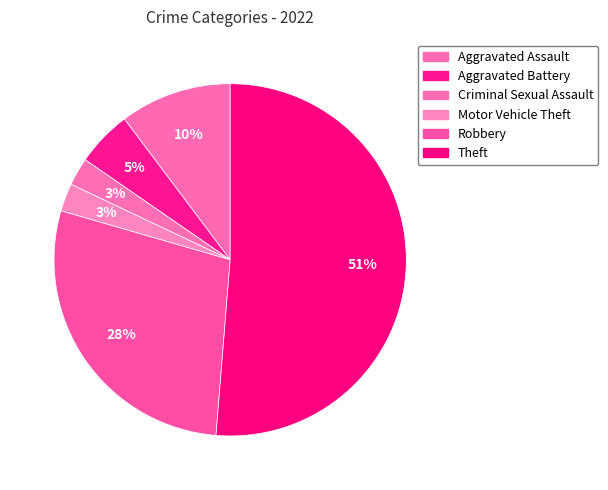

Between Theft and Motor Vehicle Theft, which is larger?

Theft